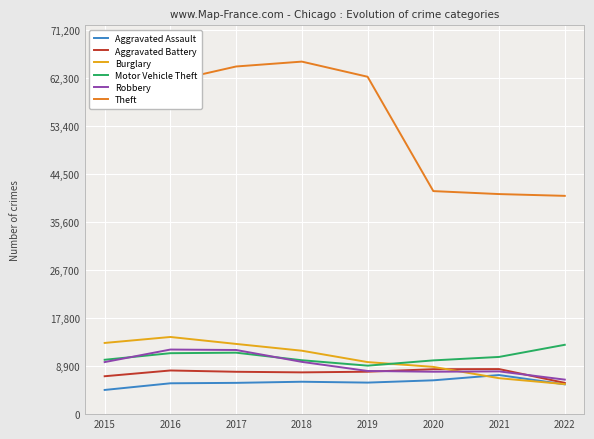

The Aggravated Assault series shows 5840 at 2019. True or false?

True